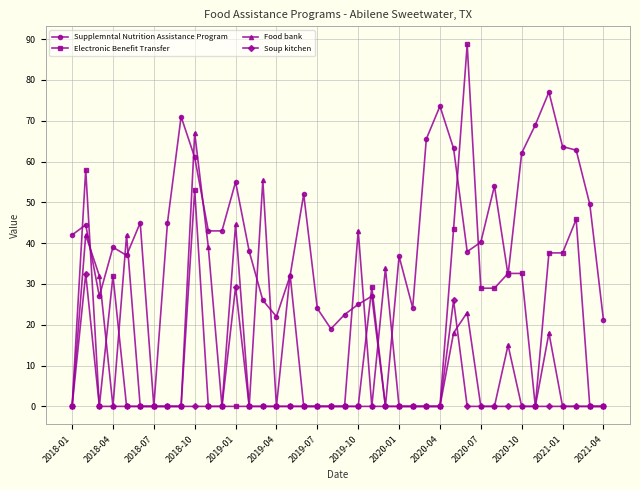

What is the value of the Electronic Benefit Transfer point at the 4th from the left?

32.0